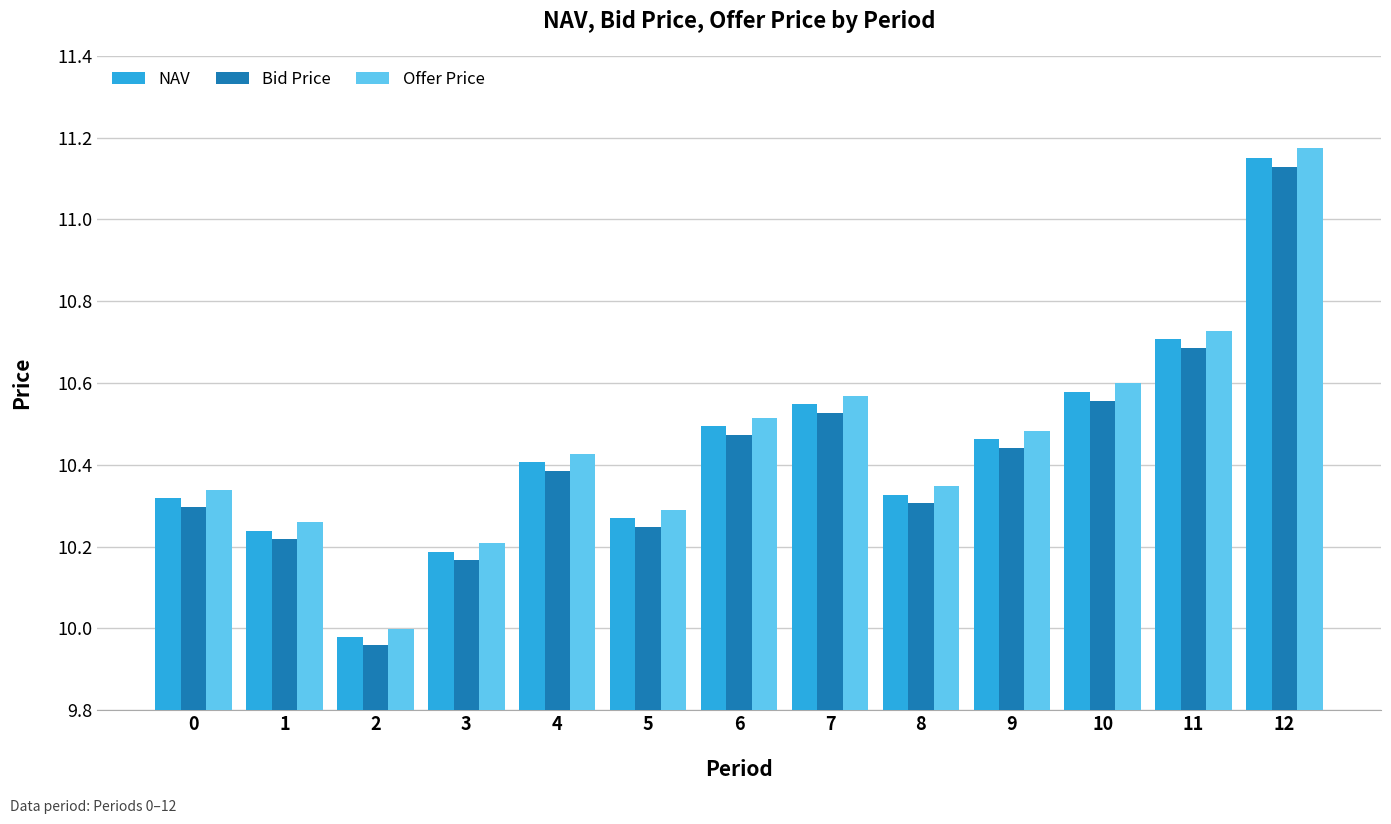

What is the difference between the maximum and minimum values in the Offer Price series?

1.2